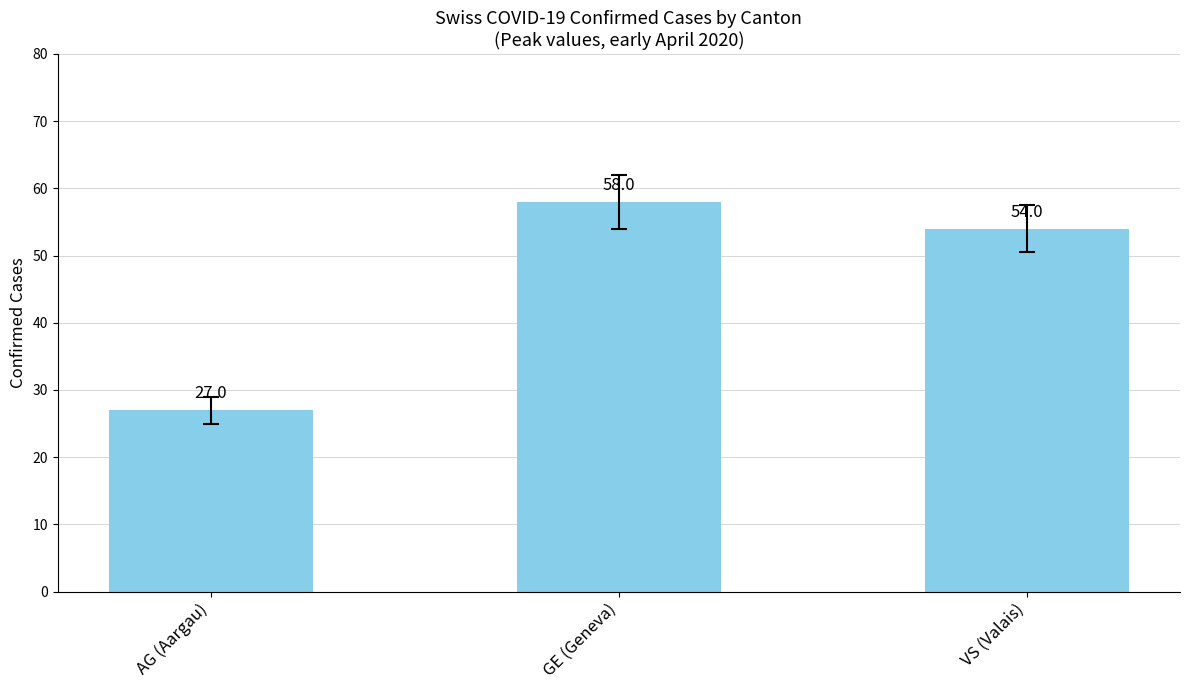

How many series are shown in this chart?

1